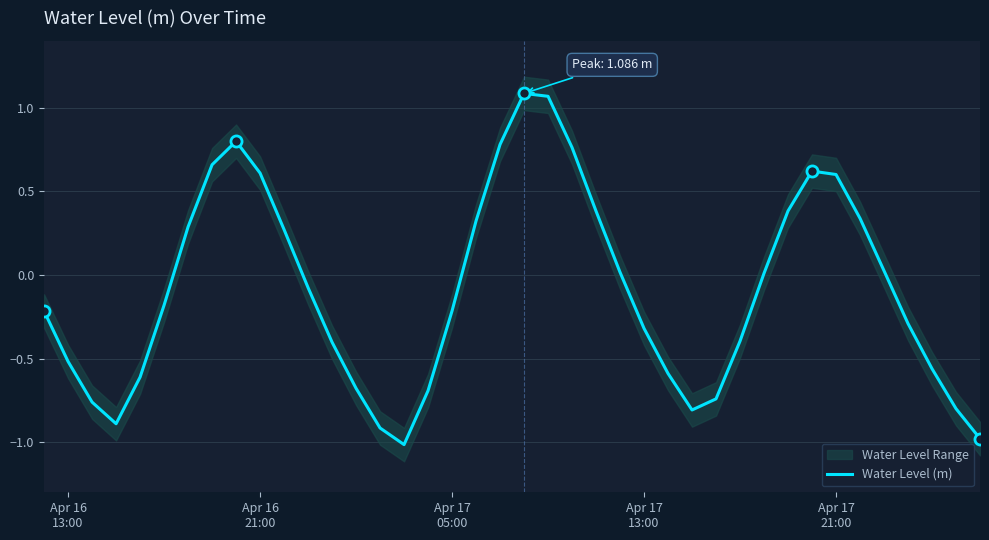

Reading right to left, extract all data points from this chart.

-1.0	-0.8	-0.6	-0.3	0.0	0.3	0.6	0.6	0.4	0.0	-0.4	-0.7	-0.8	-0.6	-0.3	0.0	0.4	0.8	1.1	1.1	0.8	0.3	-0.2	-0.7	-1.0	-0.9	-0.7	-0.4	-0.1	0.3	0.6	0.8	0.7	0.3	-0.2	-0.6	-0.9	-0.8	-0.5	-0.2